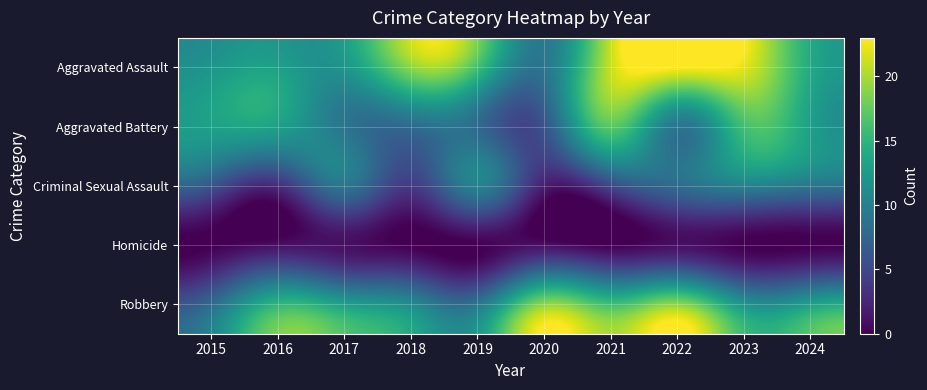

Reading left to right, what are all the values shown in this chart?

Aggravated Assault: 2015=12	2016=13	2017=12	2018=19	2019=16	2020=9	2021=21	2022=23	2023=22	2024=14
Aggravated Battery: 2015=13	2016=13	2017=9	2018=8	2019=8	2020=6	2021=17	2022=9	2023=16	2024=13
Criminal Sexual Assault: 2015=6	2016=3	2017=9	2018=4	2019=10	2020=2	2021=5	2022=8	2023=10	2024=9
Homicide: 2015=0	2016=1	2017=1	2018=0	2019=0	2020=1	2021=0	2022=1	2023=0	2024=0
Robbery: 2015=8	2016=15	2017=13	2018=11	2019=9	2020=19	2021=16	2022=19	2023=12	2024=13